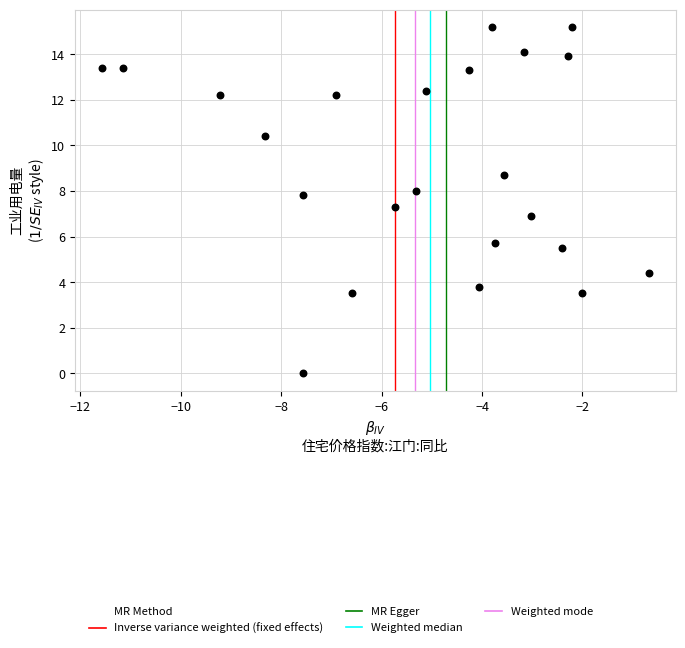

What is the range of X values (max minus min)?

10.9